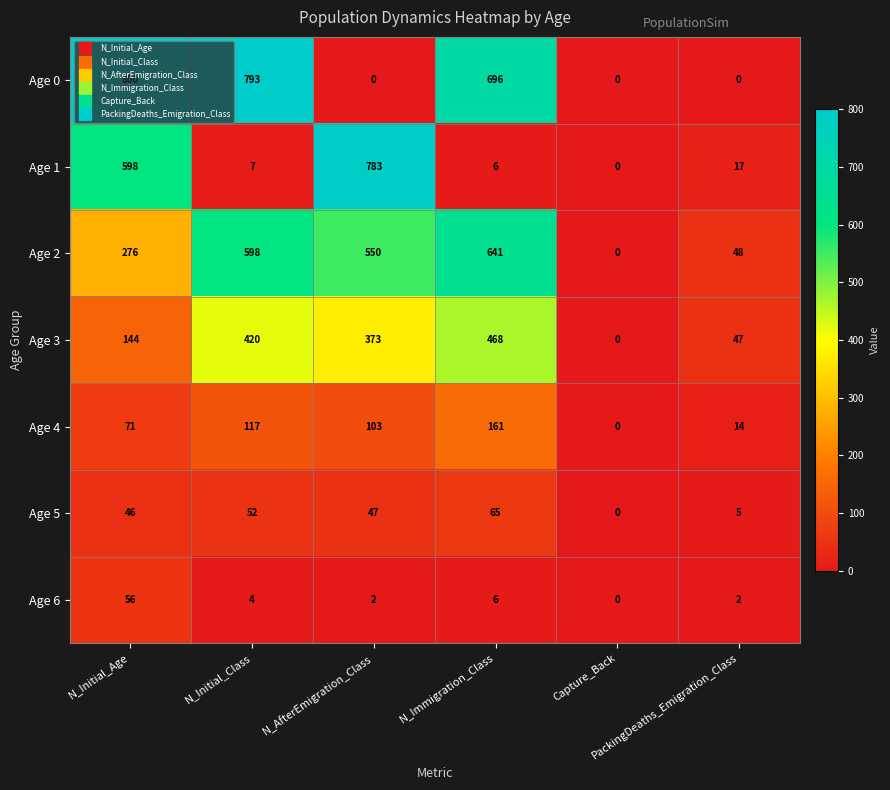

What is the maximum value shown in the chart?

800